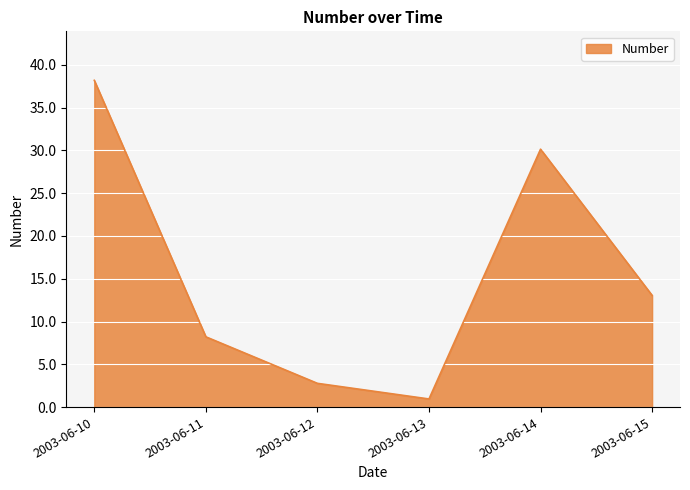

Rank the categories by value from highest to lowest.

2003-06-10, 2003-06-14, 2003-06-15, 2003-06-11, 2003-06-12, 2003-06-13